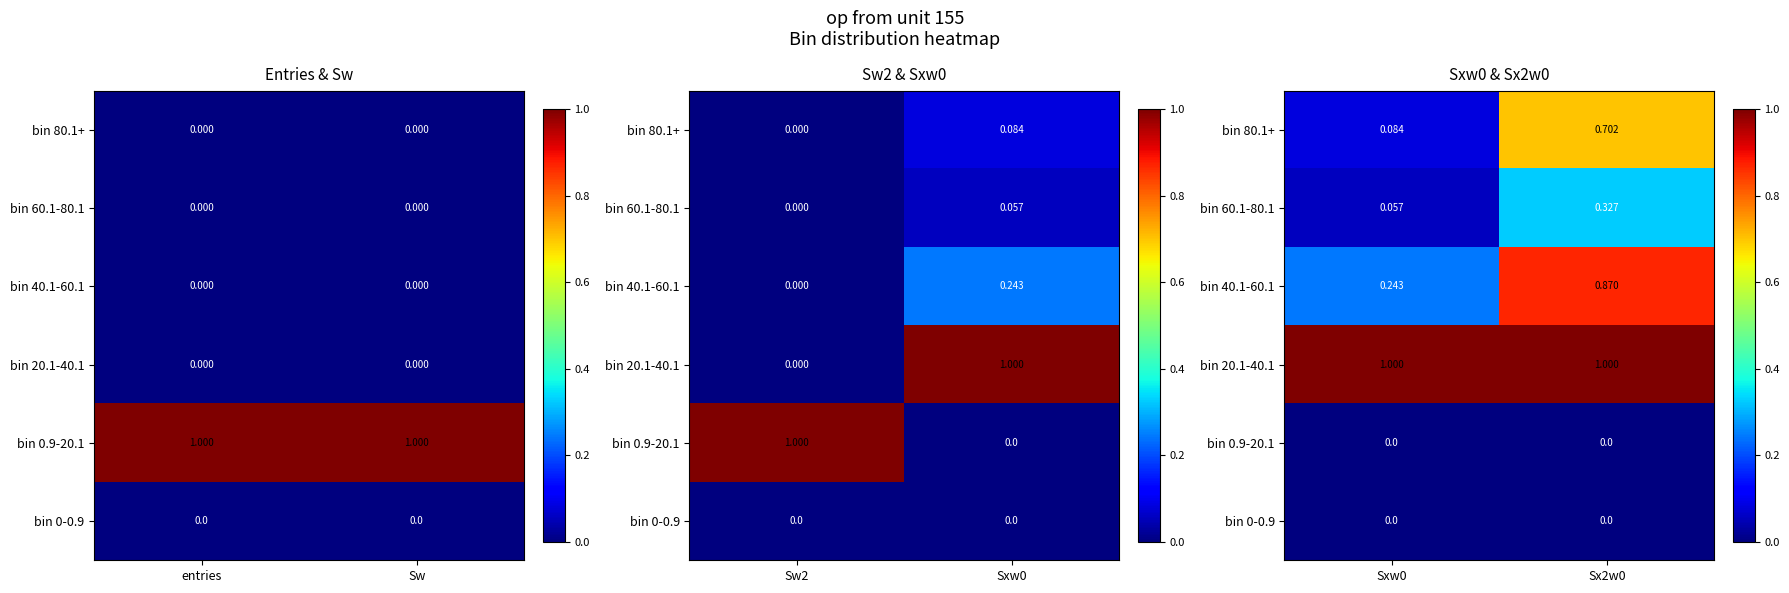

True or false: bin 80.1+ has a value of 0.1 at Sxw0.

False